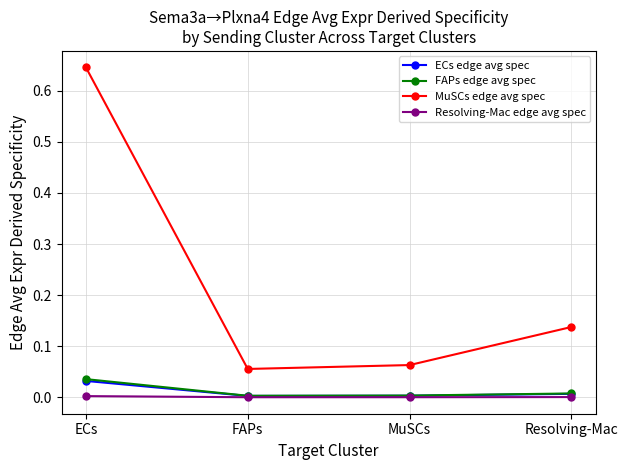

At how many categories does at least one series exceed 0?

4